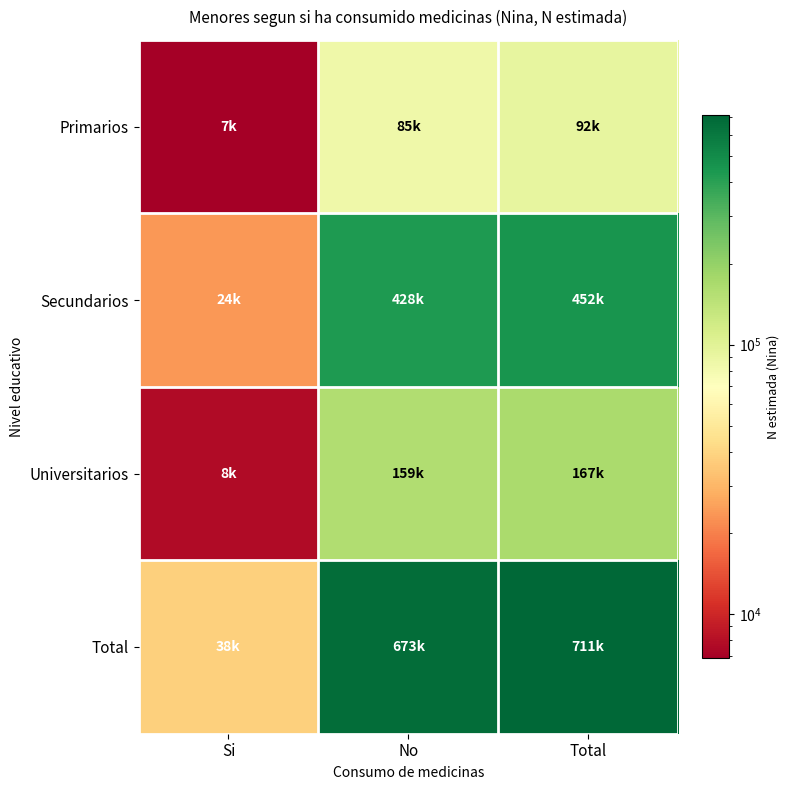

Reading right to left, extract all data points from this chart.

Primarios: Total=91889	No=85045	Si=6844
Secundarios: Total=452210	No=428435	Si=23775
Universitarios: Total=166812	No=159136	Si=7676
Total: Total=710911	No=672616	Si=38295